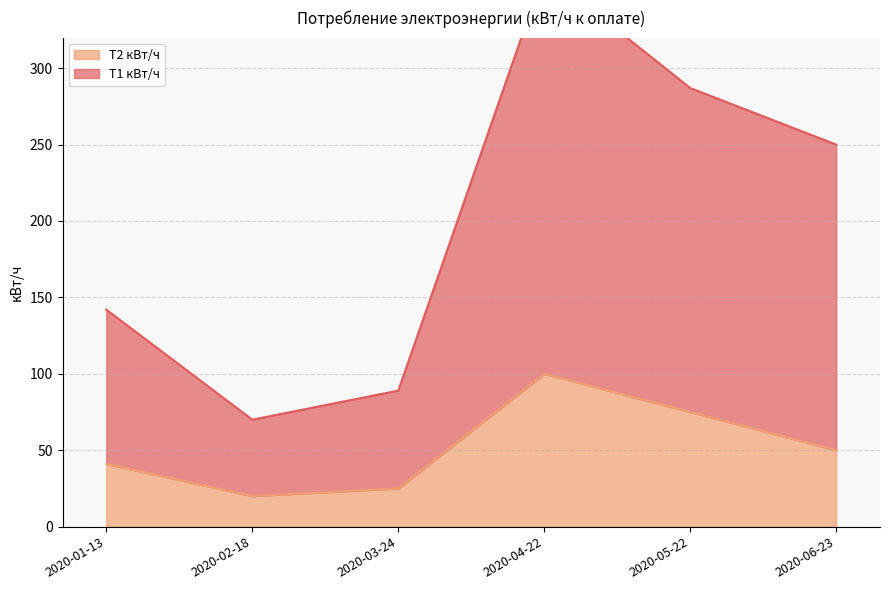

True or false: T1 кВт/ч and T2 кВт/ч cross at least once.

False